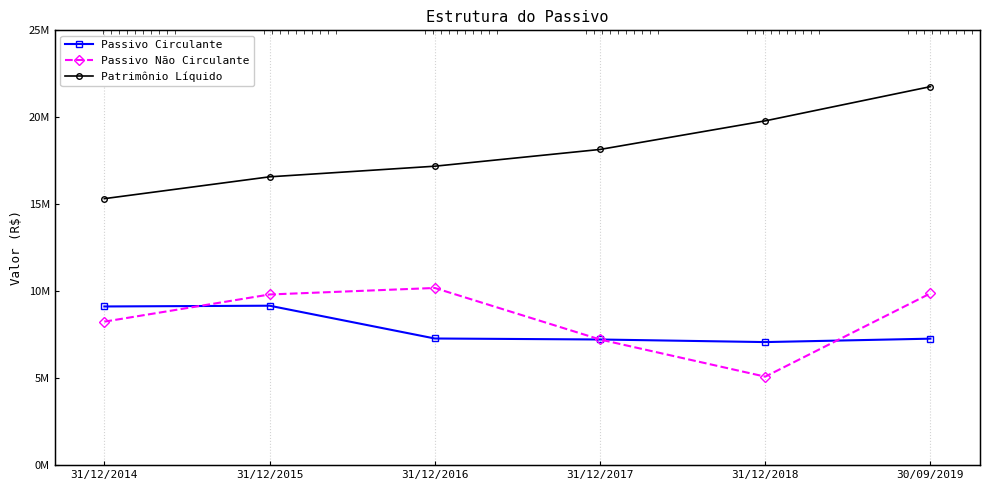

Between 31/12/2016 and 30/09/2019, which series saw the biggest shift?

Patrimônio Líquido